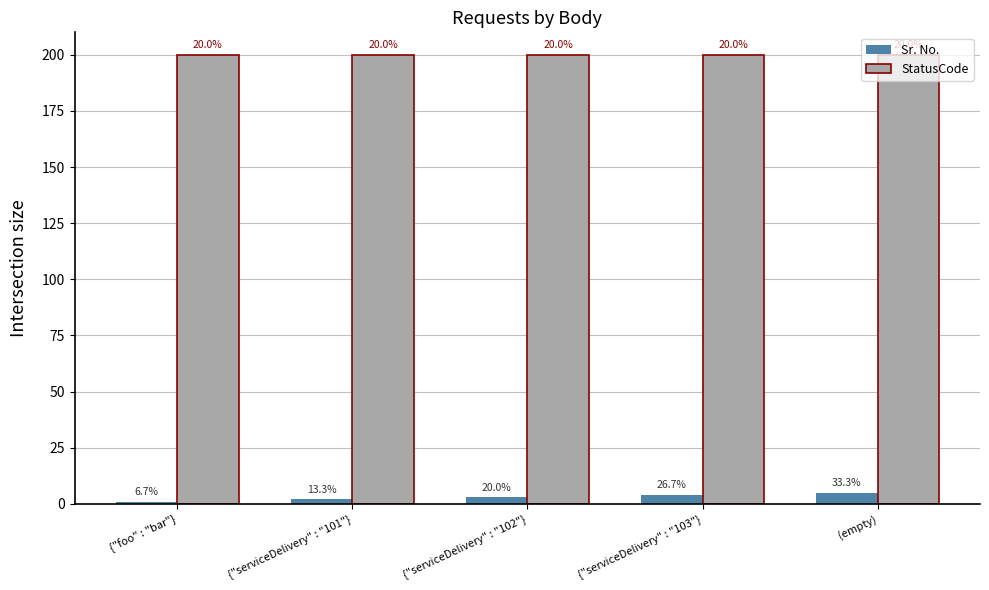

What value does the Sr. No. series have at (empty)?

5